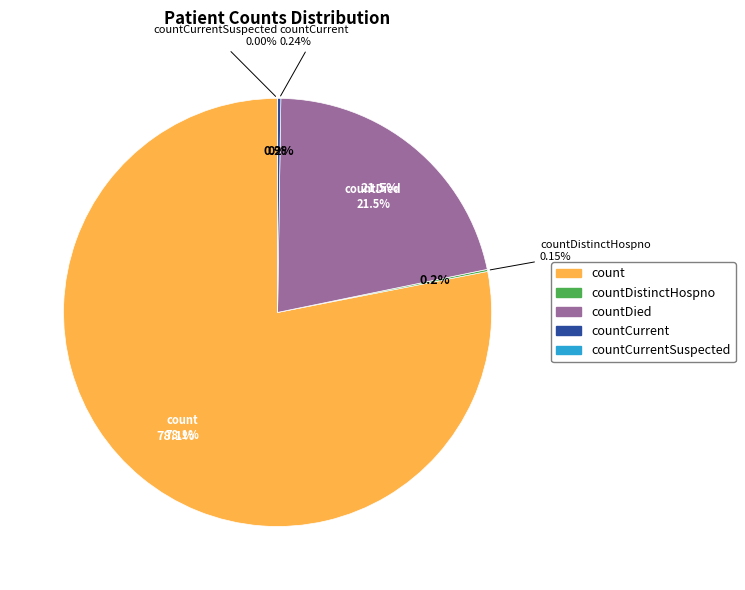

To the nearest percent, what is the average slice percentage?

20%